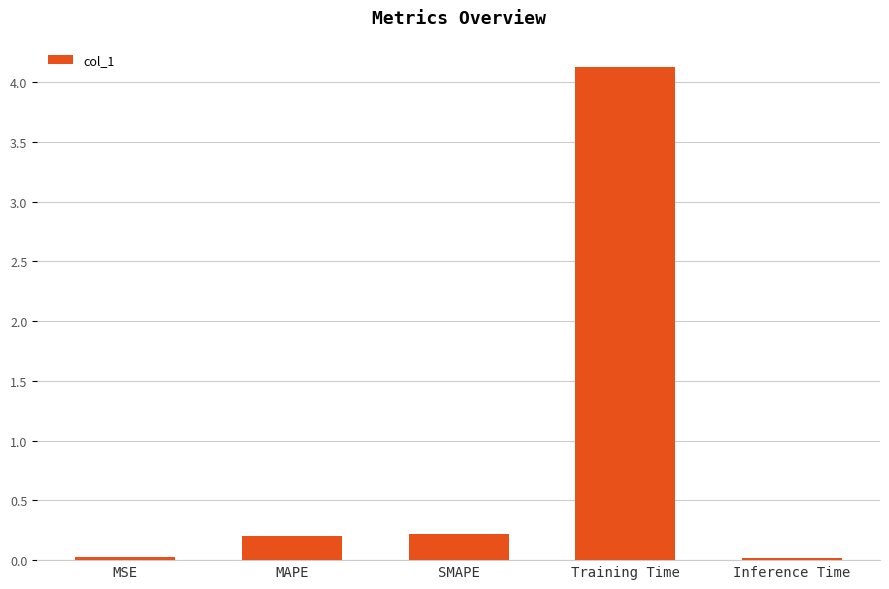

What is the change in value from Training Time to Inference Time?

-4.1